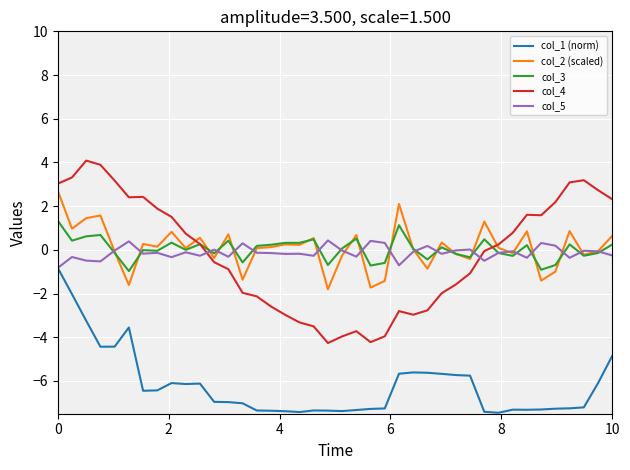

List the series in order of their peak value, highest first.

col_4, col_2 (scaled), col_3, col_5, col_1 (norm)